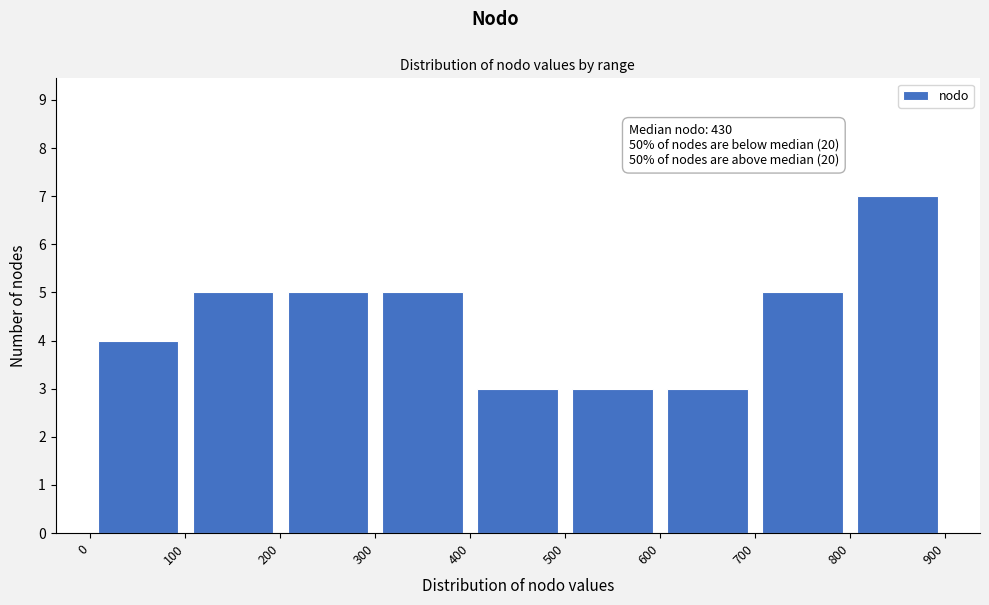

Which range on the x-axis has the tallest bar?

800 to 900